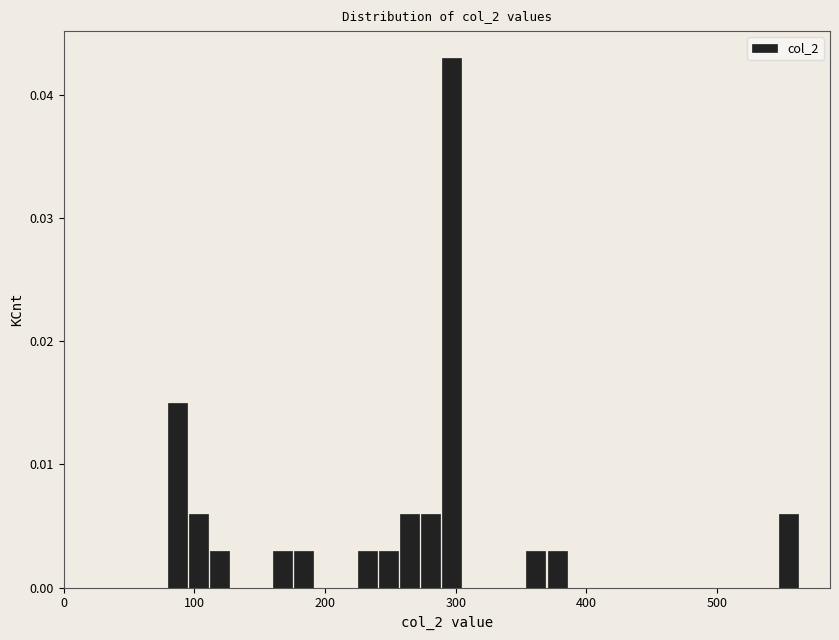

Around what value on the x-axis is the tallest bar? Give the approximate position of its centre, as read against the axis.

300